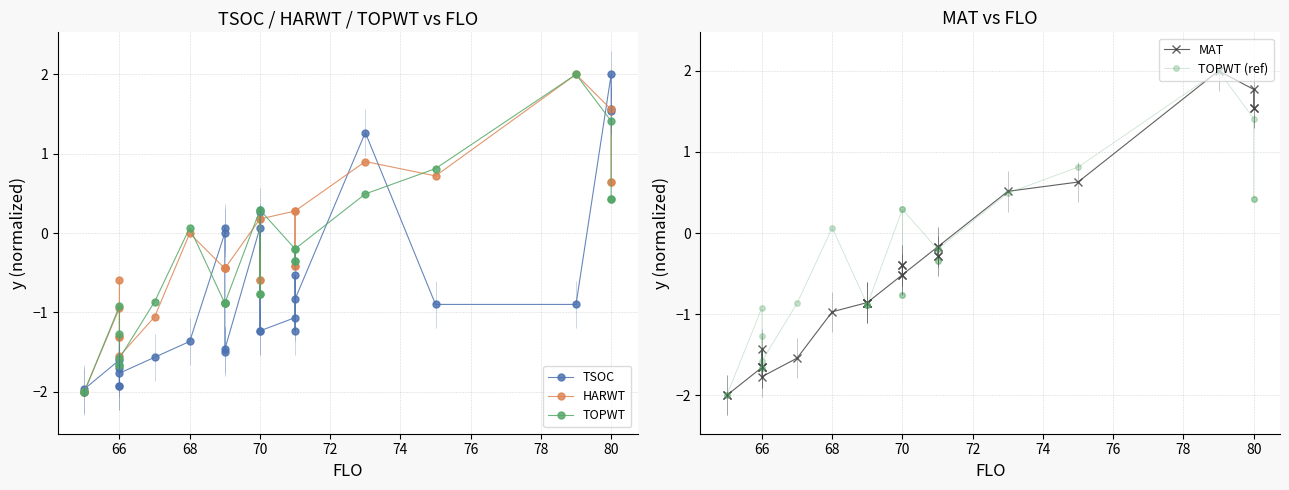

Which series ends up on top after the final intersection of TSOC and TOPWT?

TSOC